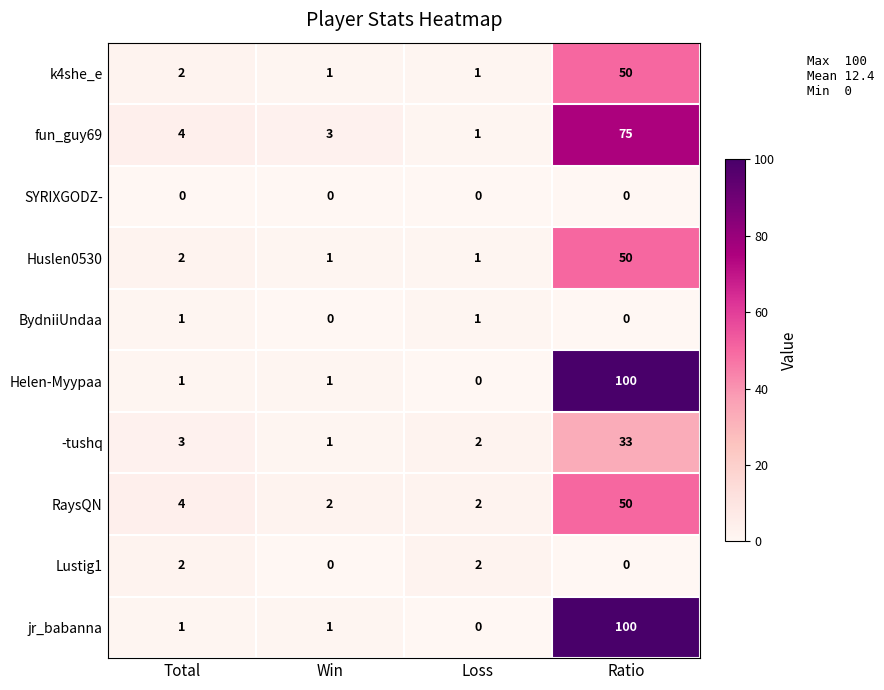

The BydniiUndaa series shows 2 at Total. True or false?

False